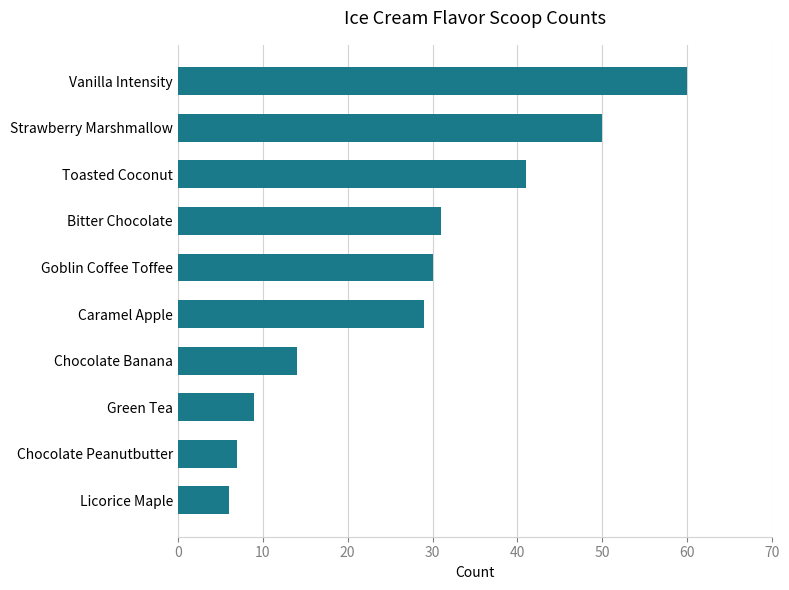

What is the change in value from Strawberry Marshmallow to Vanilla Intensity?

+10